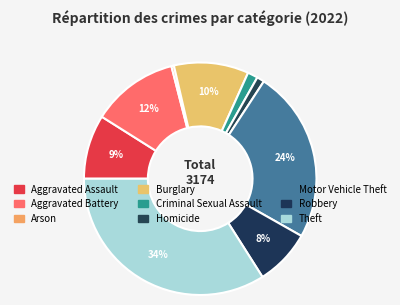

Which slice is the smallest?

Arson